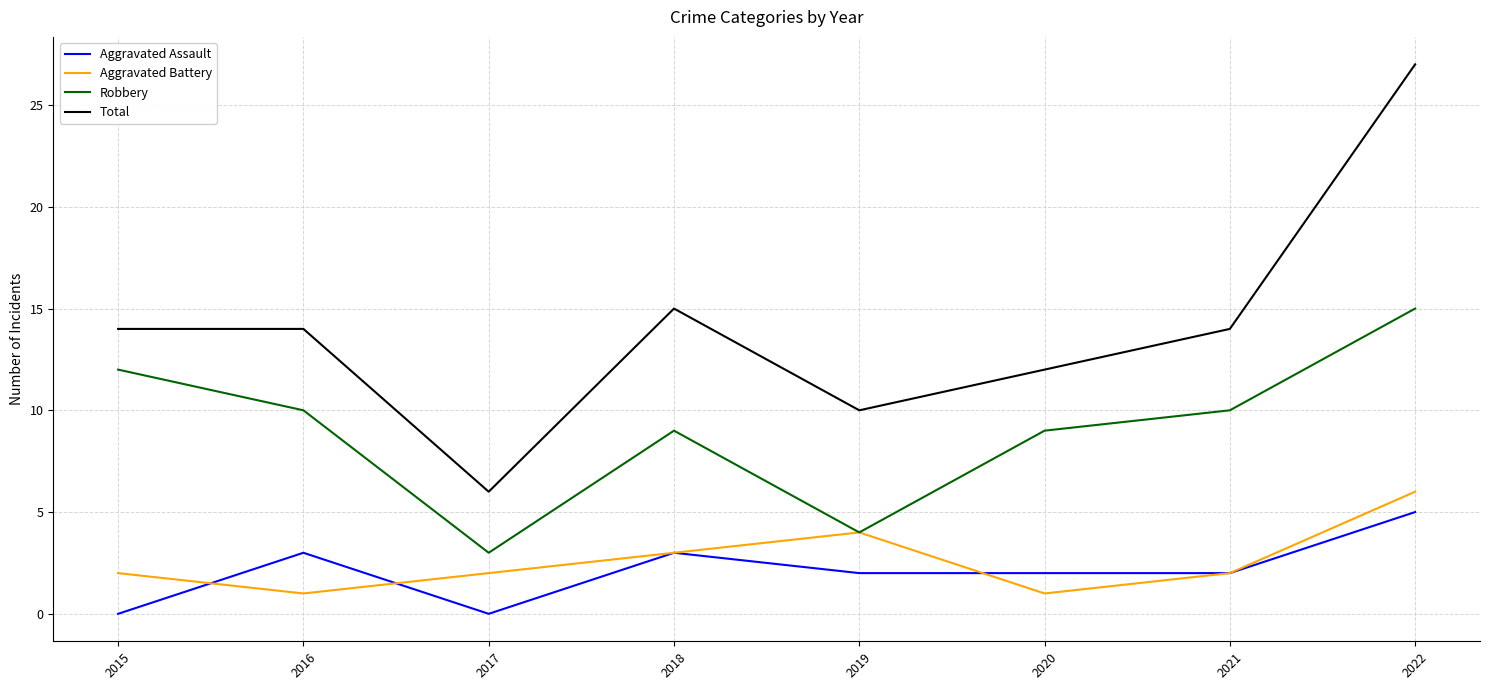

At which category does Aggravated Assault reach its first local valley?

2017